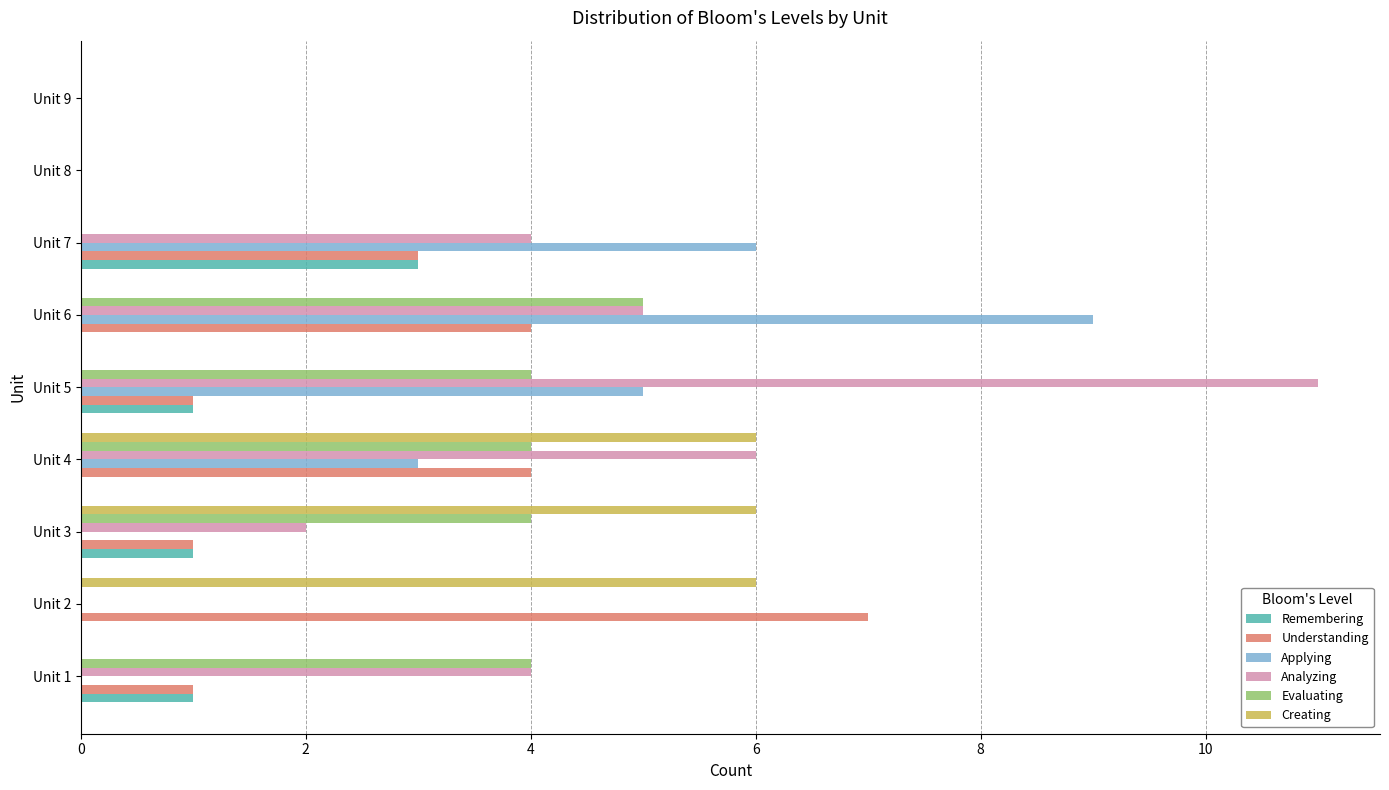

At which label does Applying reach its peak?

Unit 6